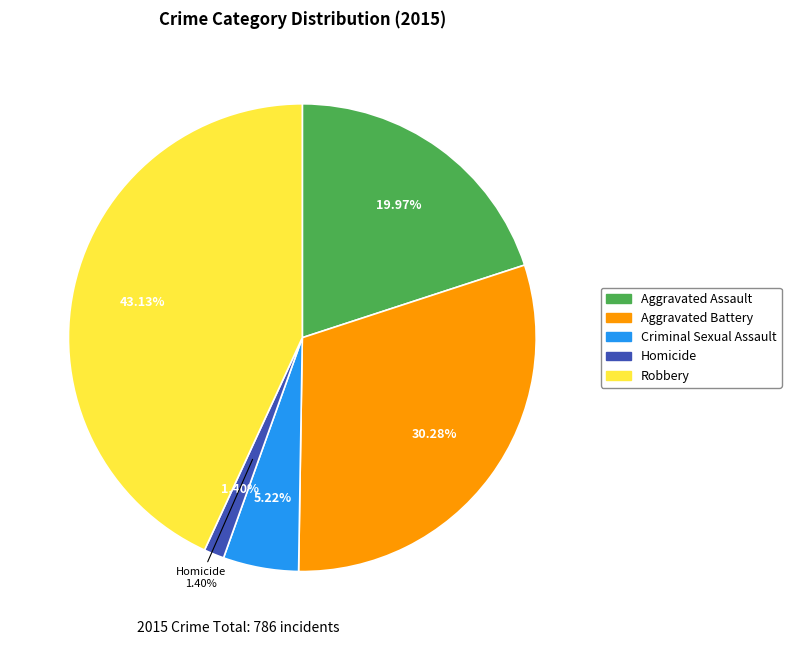

How many slices are in this pie chart?

5